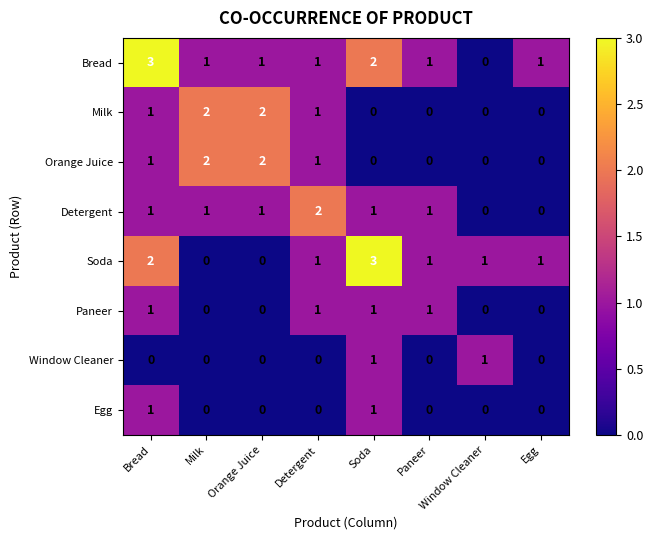

Is it true that Orange Juice equals -1 at Paneer?

False